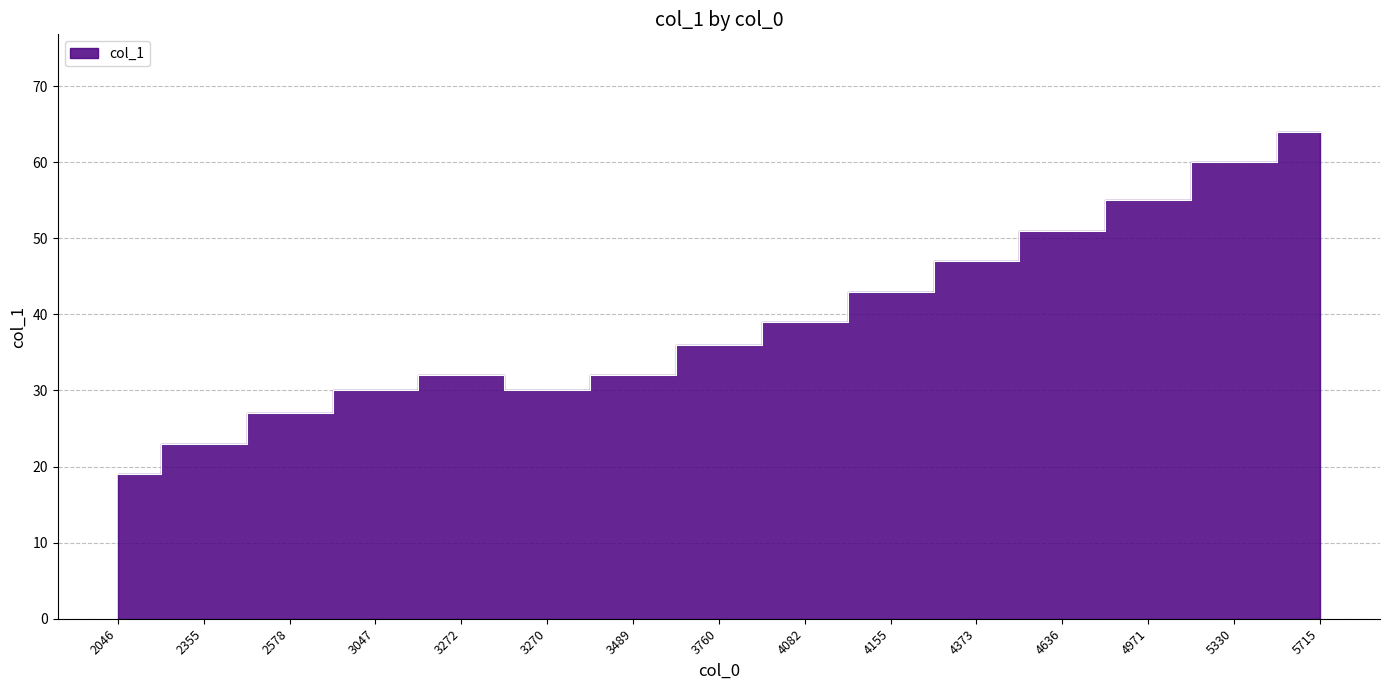

Reading left to right, what are all the values shown in this chart?

2046=19	2355=23	2578=27	3047=30	3272=32	3270=30	3489=32	3760=36	4082=39	4155=43	4373=47	4636=51	4971=55	5330=60	5715=64